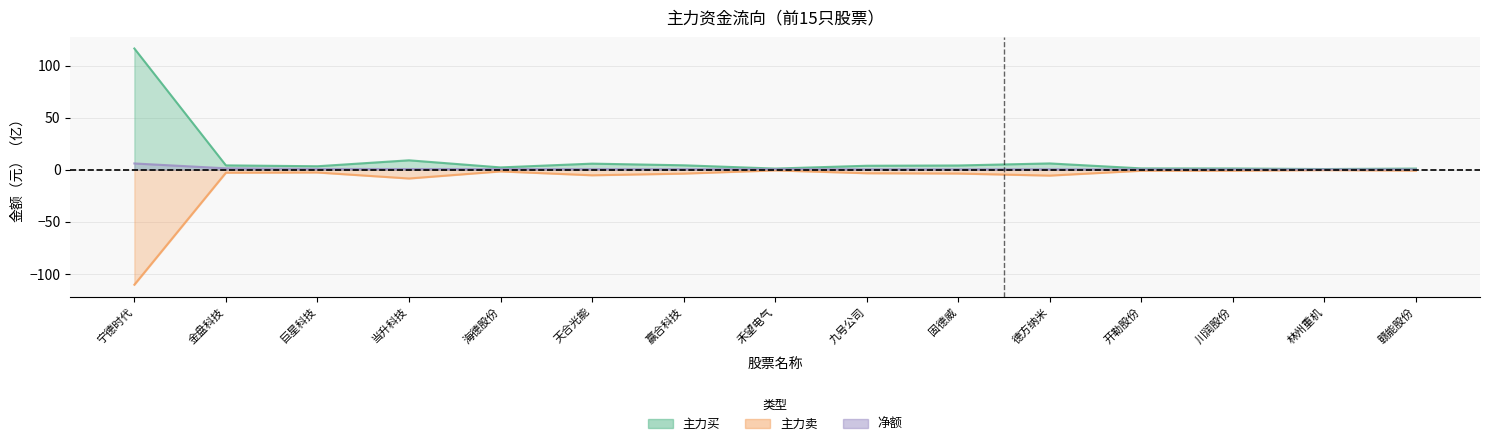

What is the greatest value displayed?

116.6